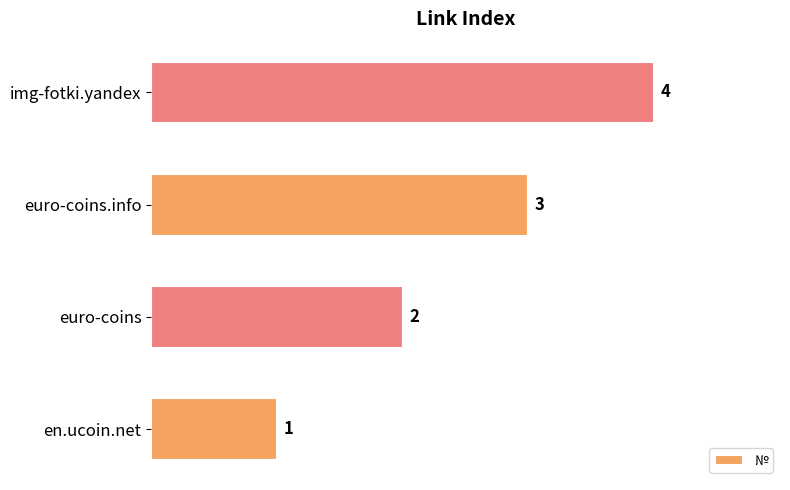

How many series are shown in this chart?

1